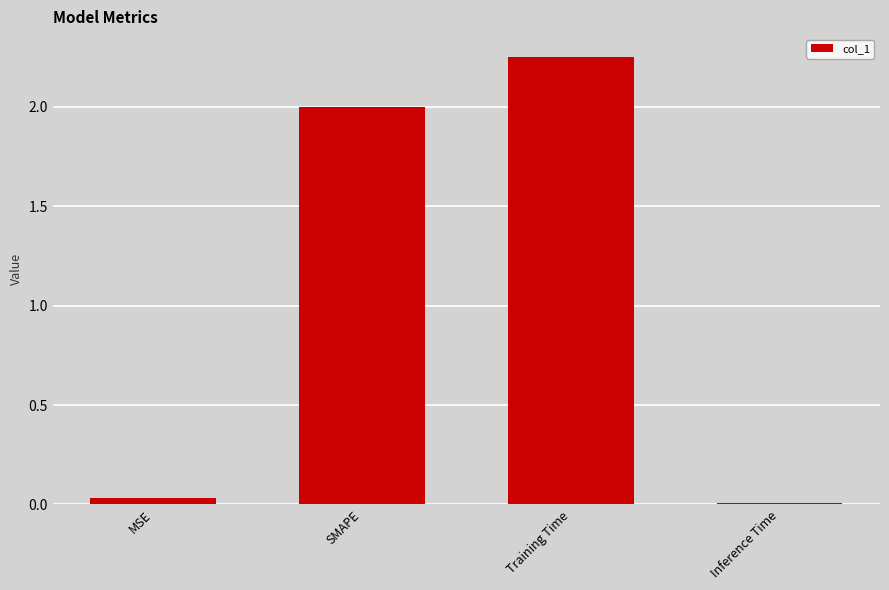

List the labels in order of value, largest first.

Training Time, SMAPE, MSE, Inference Time